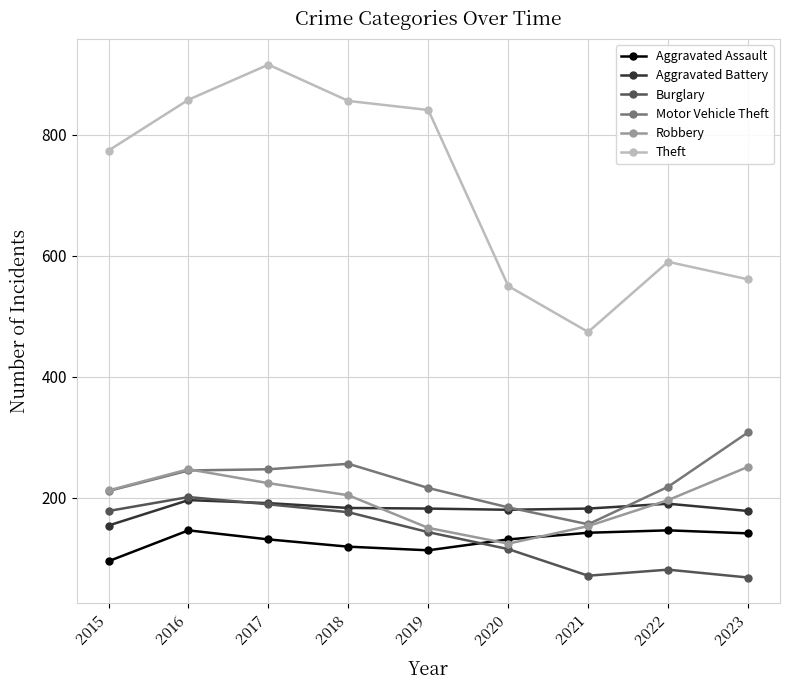

True or false: Aggravated Assault and Burglary cross at least once.

True